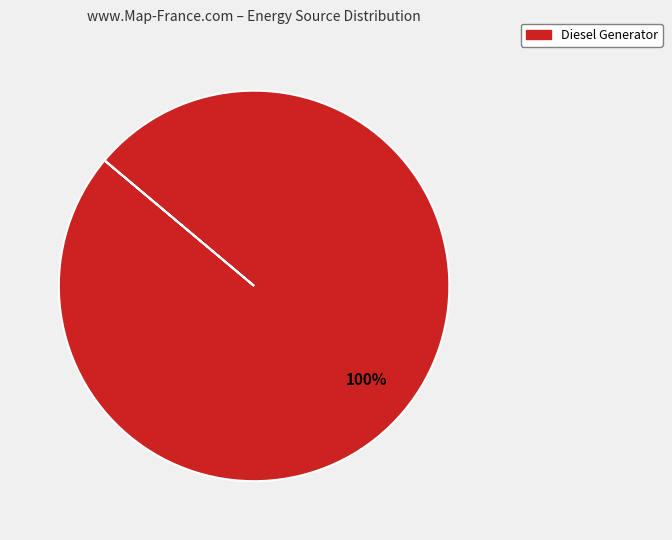

Is there any slice that represents more than half of the pie?

Yes